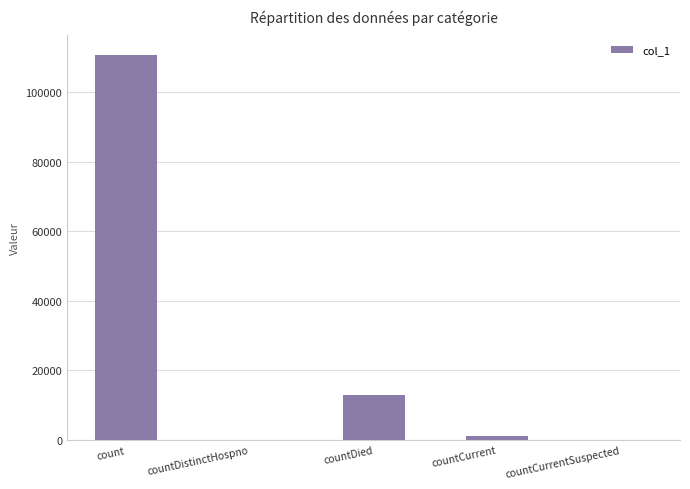

Are the bars grouped side by side (vs. stacked)?

No